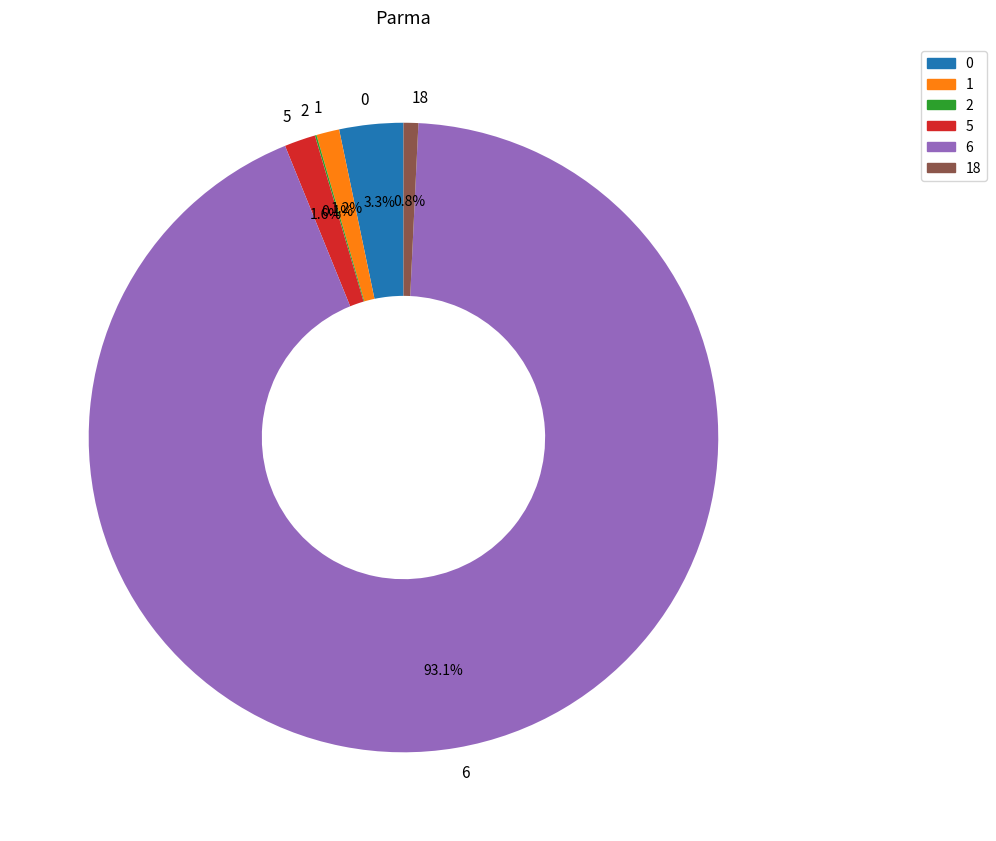

Is there a majority slice in this chart?

Yes